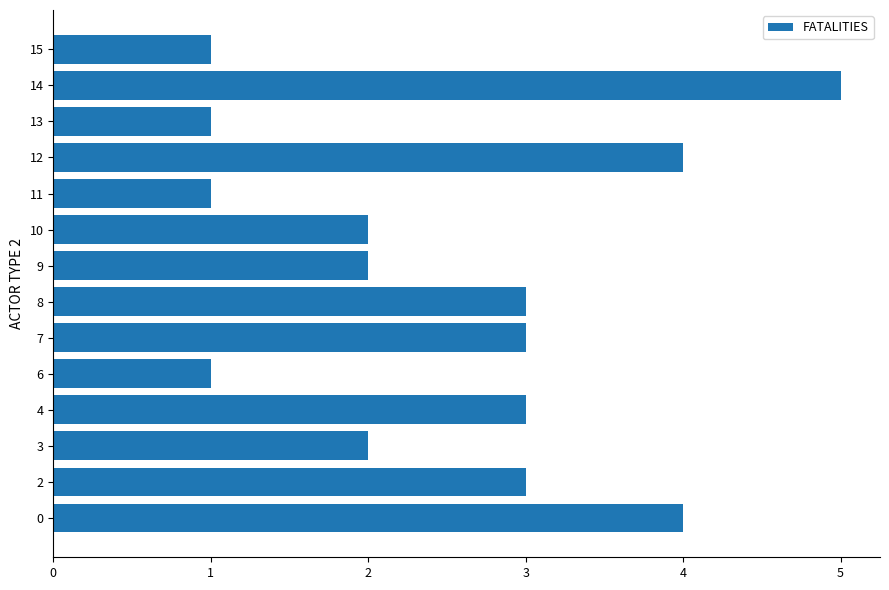

What is the greatest value displayed?

5